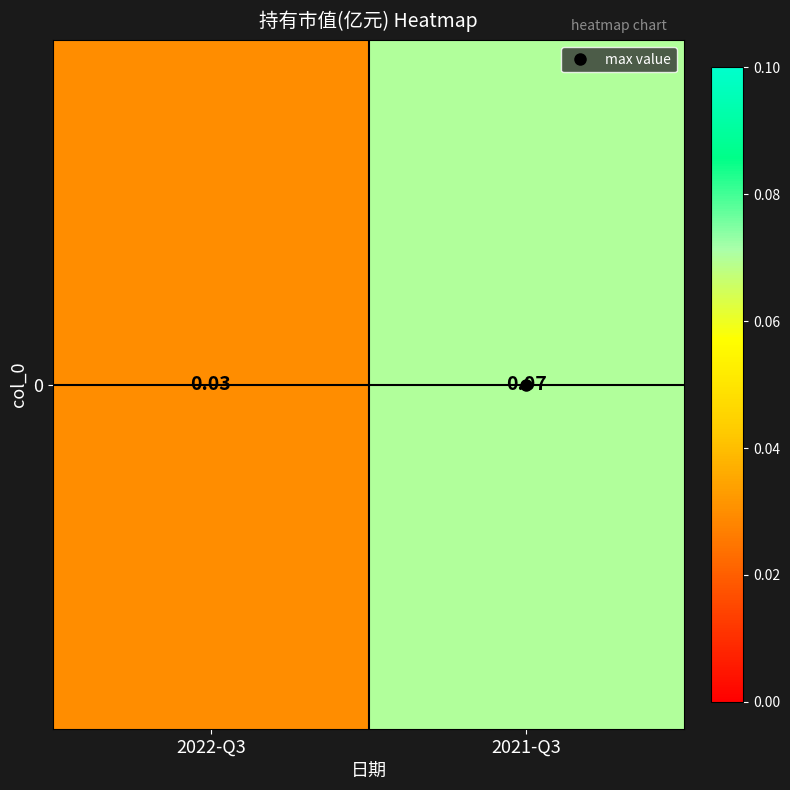

Between 2021-Q3 and 2022-Q3, which is larger?

2021-Q3